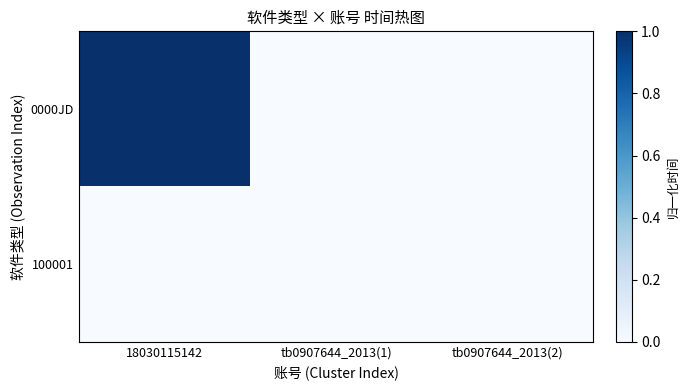

At which category is the sum across all series the highest?

18030115142